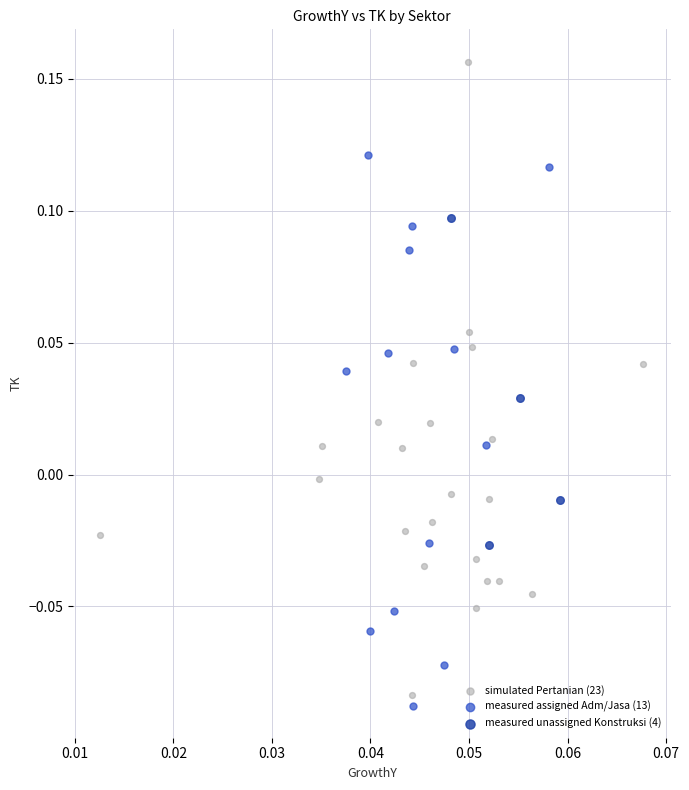

Which series reaches the maximum Y coordinate?

simulated Pertanian (23)